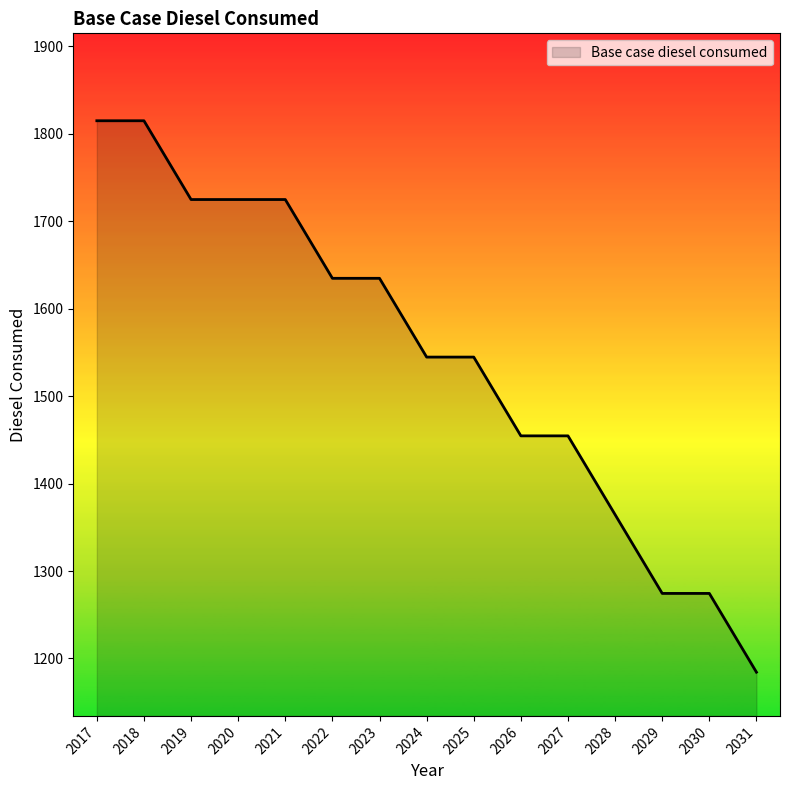

Between 2023 and 2031, which is larger?

2023